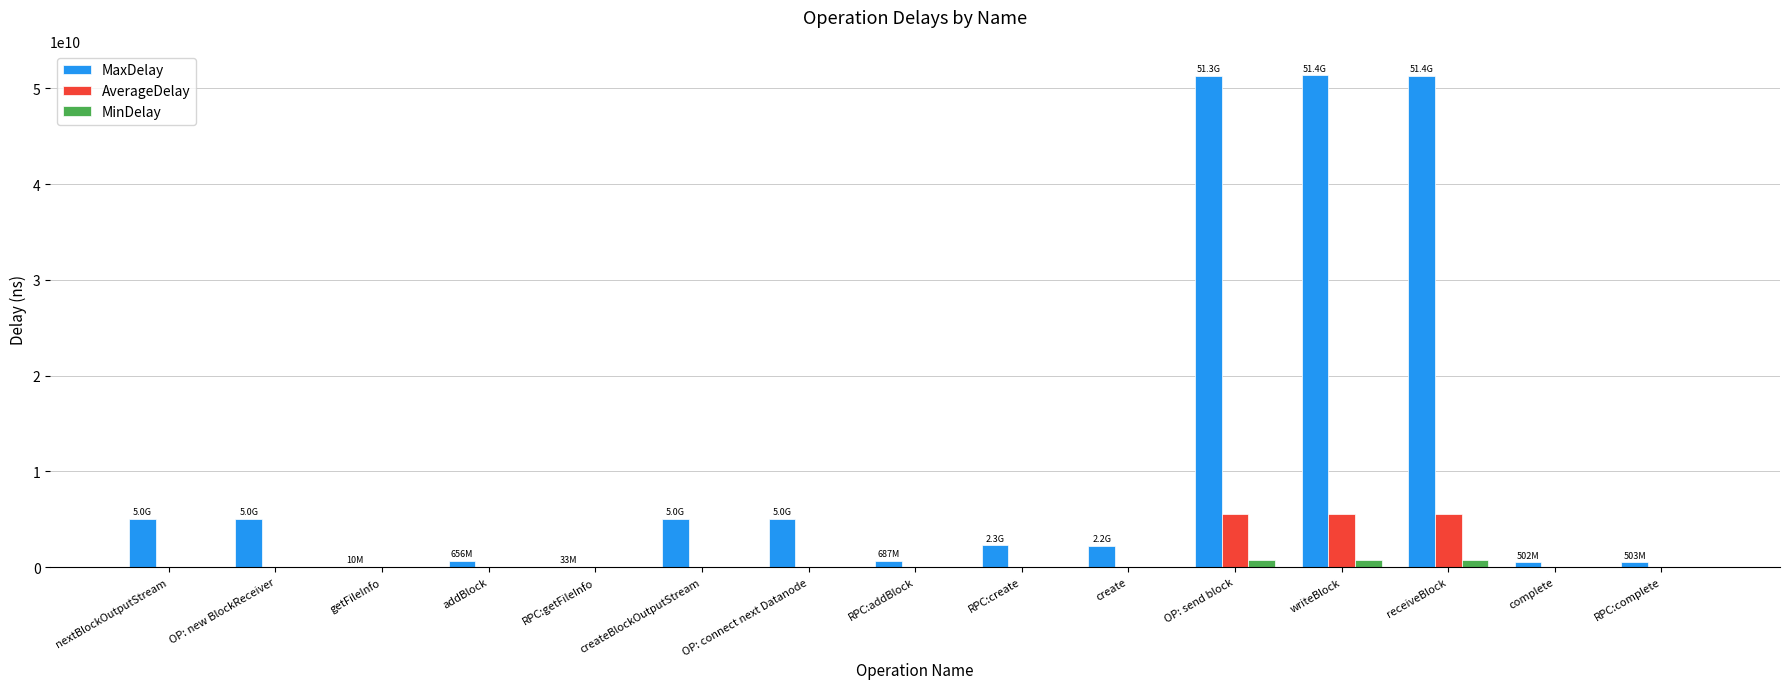

What is the difference between the MinDelay values at addBlock and OP: new BlockReceiver?

44447.0